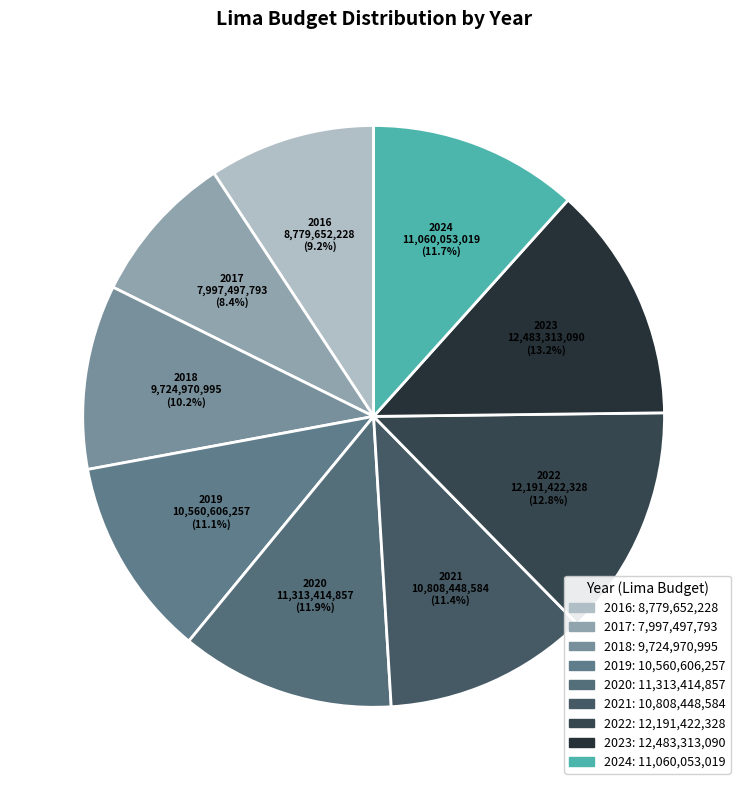

Which has a higher value, 2017 or 2018?

2018